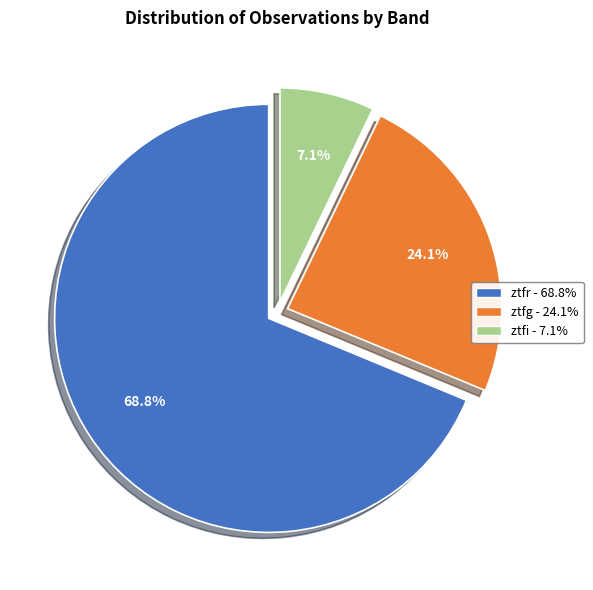

The ztfg slice represents 24% of the pie. True or false?

True